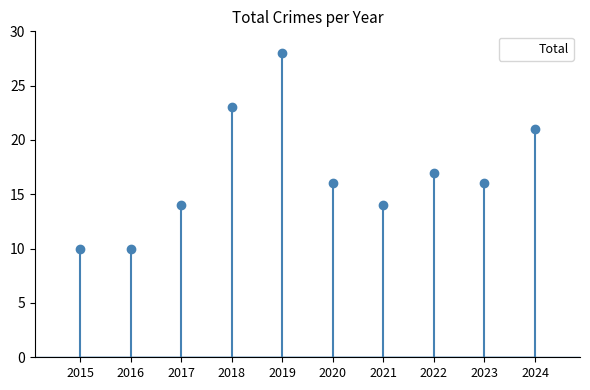

What is the change in value from 2015 to 2020?

+6